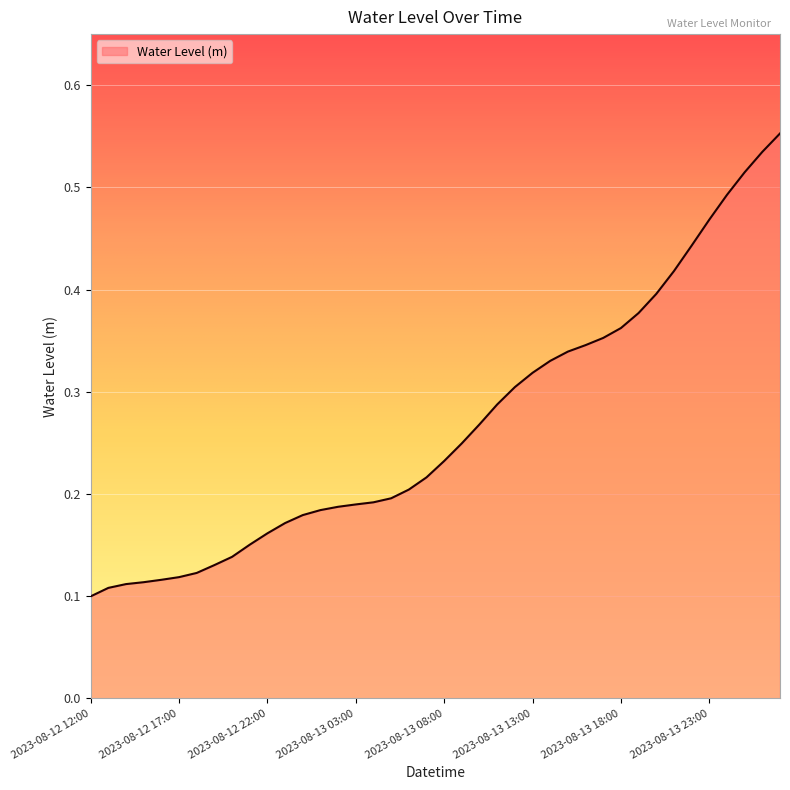

What is the difference between the maximum and minimum values?

0.5